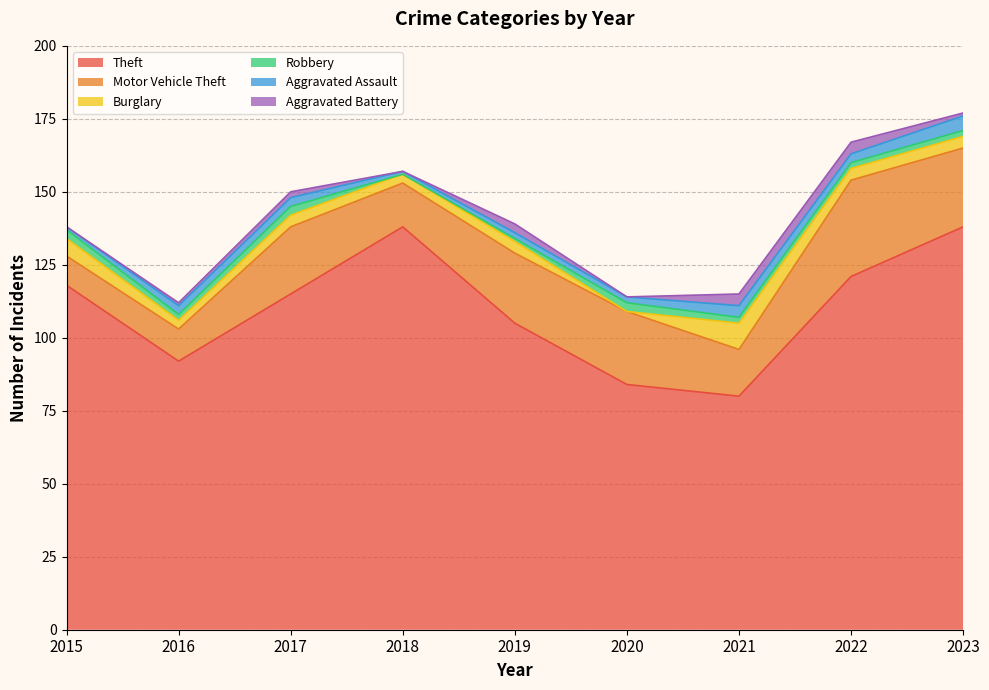

What is the minimum value for Aggravated Assault?

1